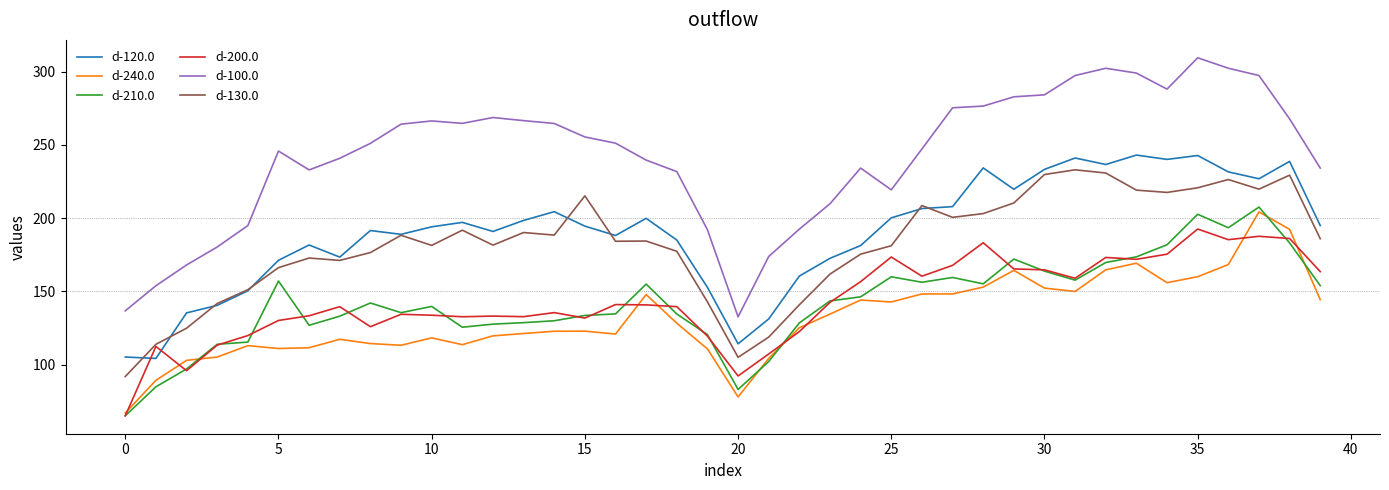

At how many categories does at least one series exceed 179?

35